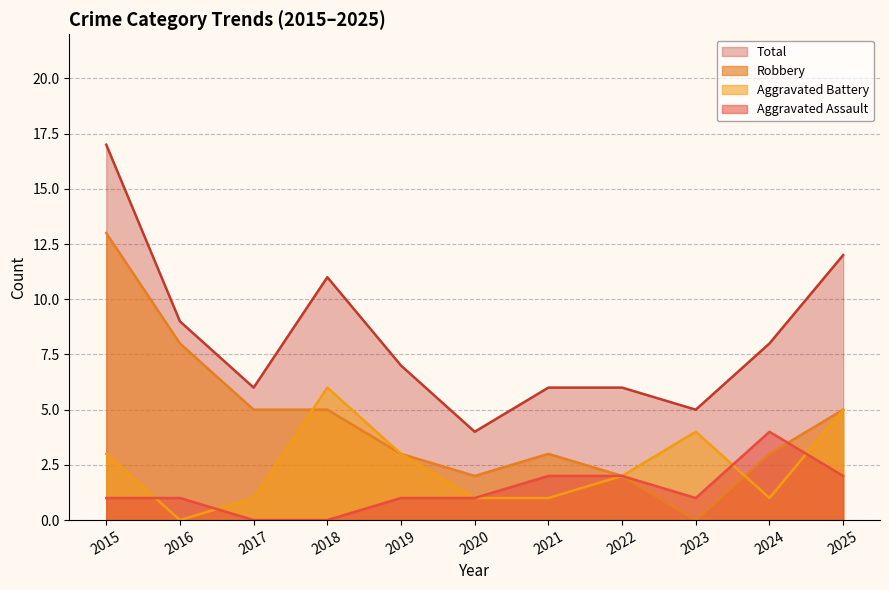

What is the minimum value for Total?

4